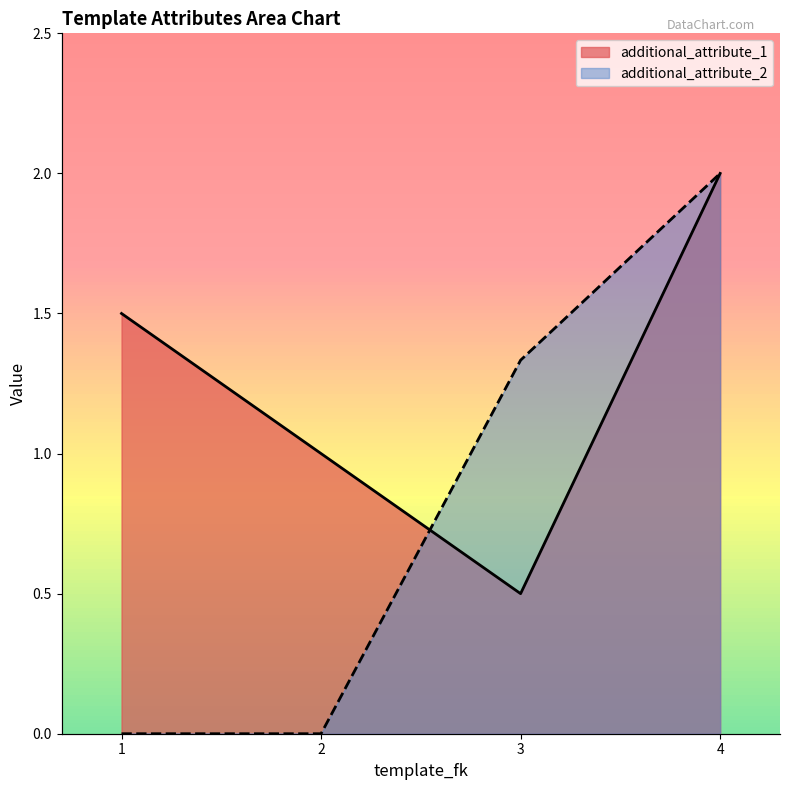

True or false: additional_attribute_2 and additional_attribute_1 intersect in this chart.

True